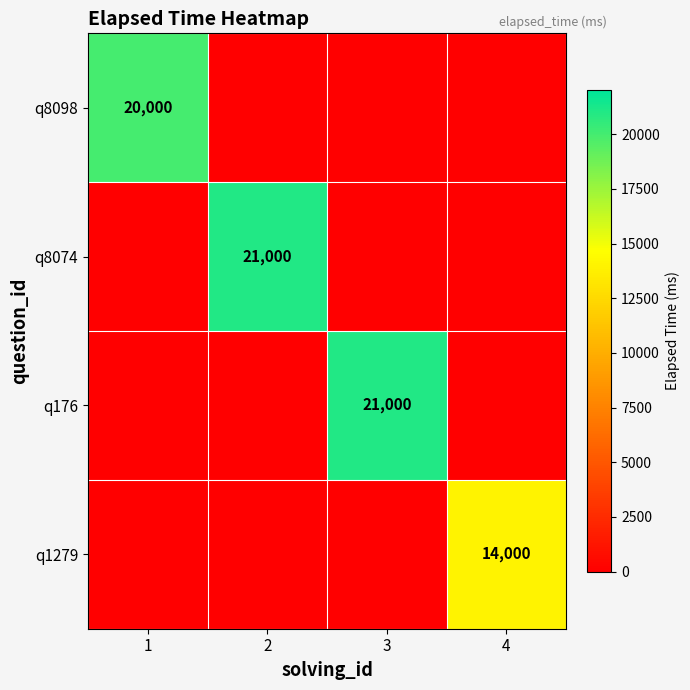

What is the spread (max minus min) of values at 2?

21000